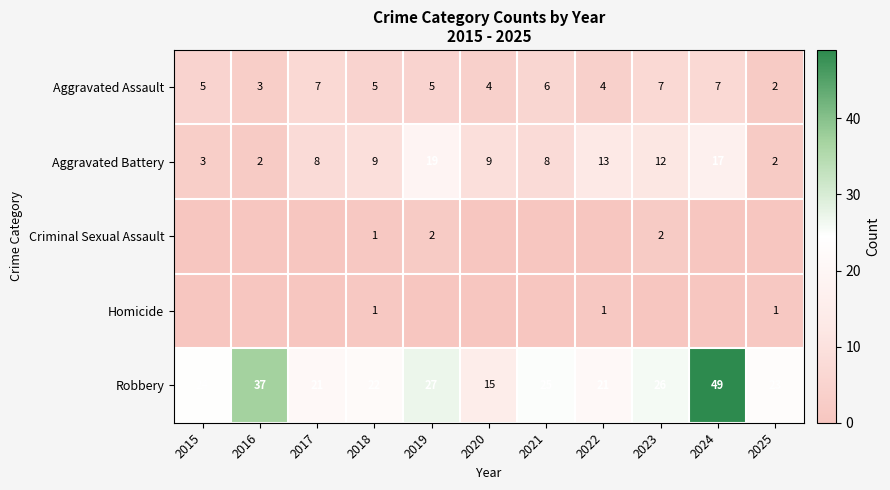

Between 2019 and 2024, which series saw the biggest shift?

Robbery